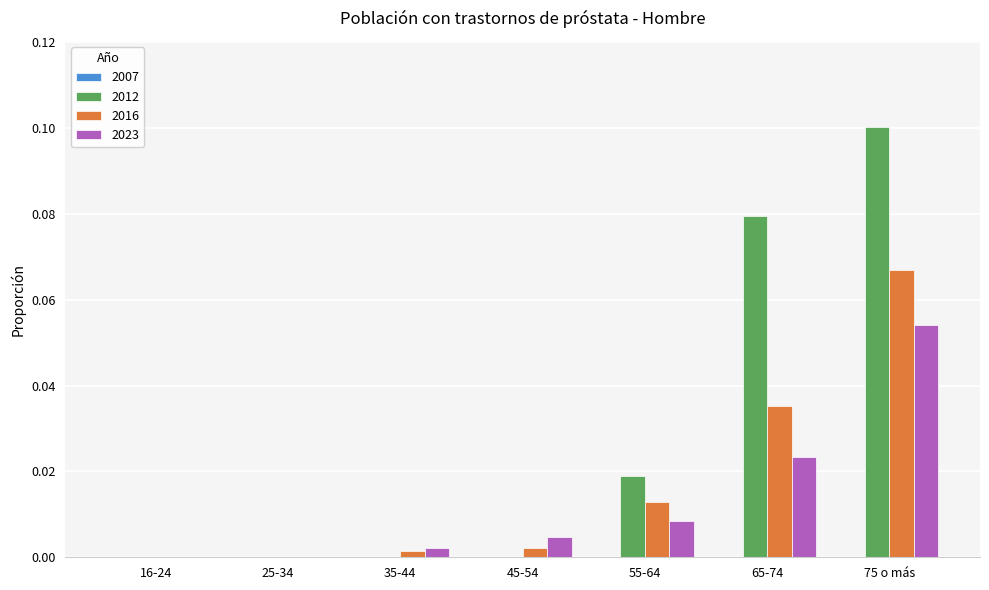

True or false: 2016 has a value of 0.0 at 25-34.

True